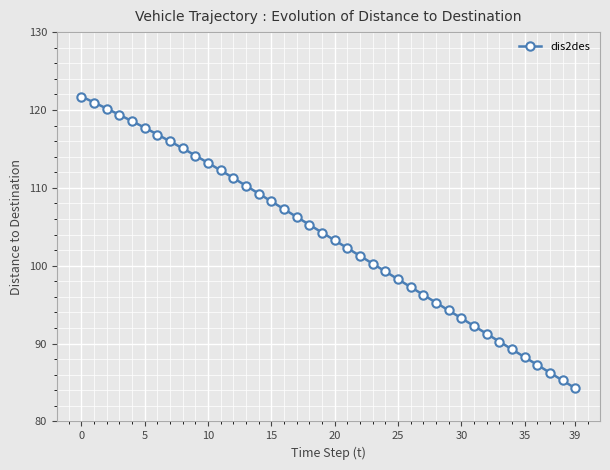

What is the maximum value shown in the chart?

121.7